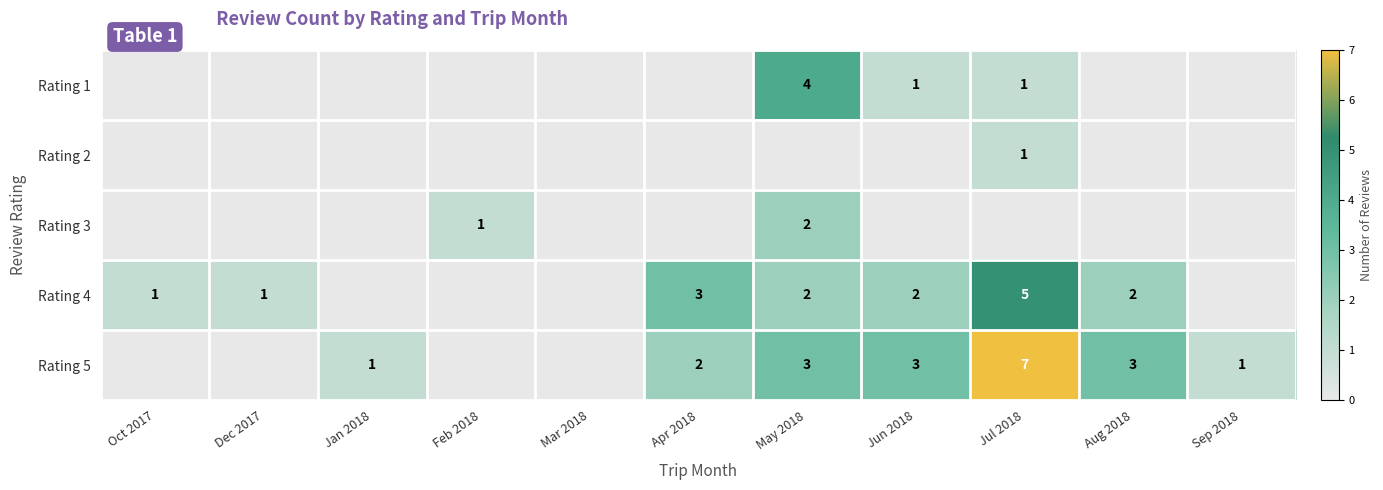

Which has a higher value, Aug 2018 or Feb 2018?

Aug 2018